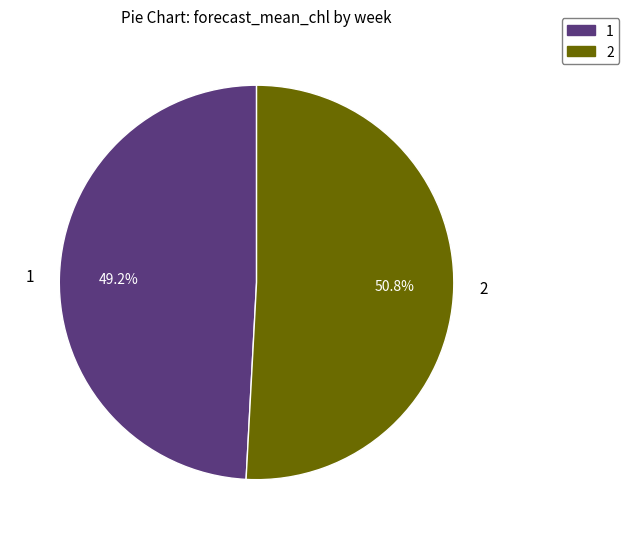

Which category accounts for the majority?

2